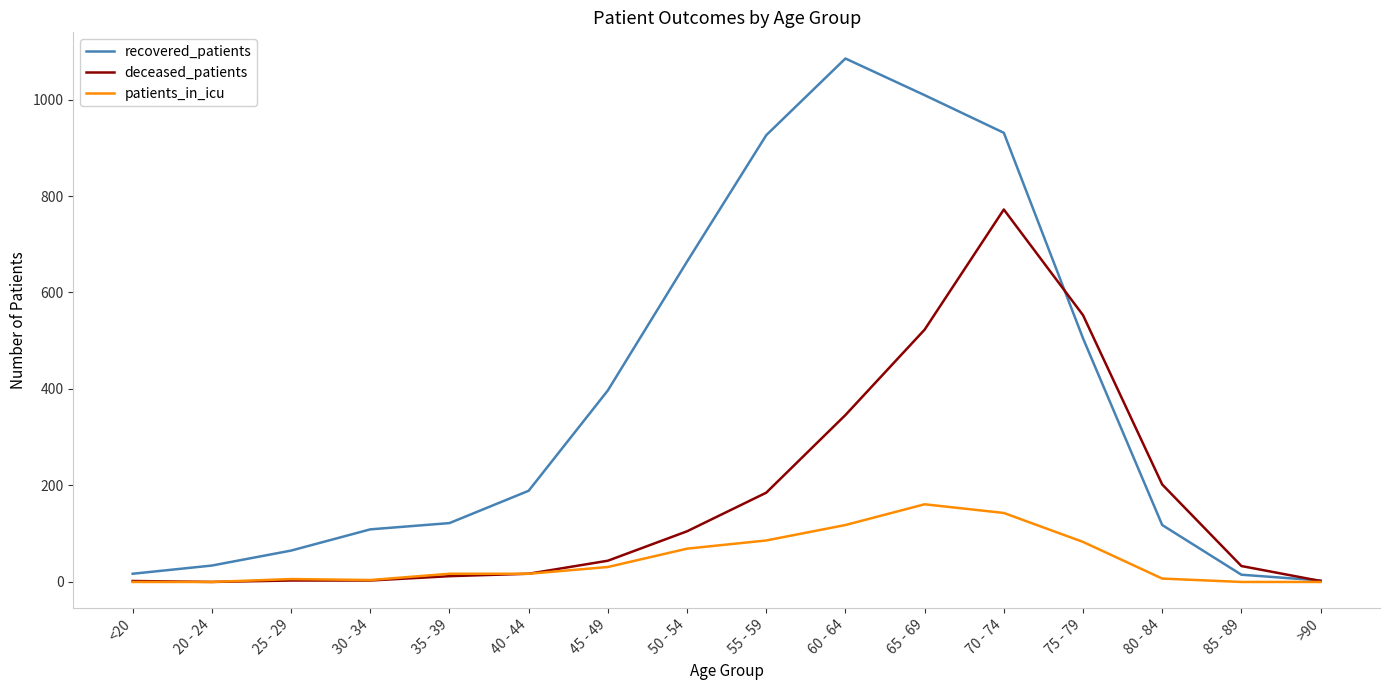

What is the total value across all series at 20 - 24?

34